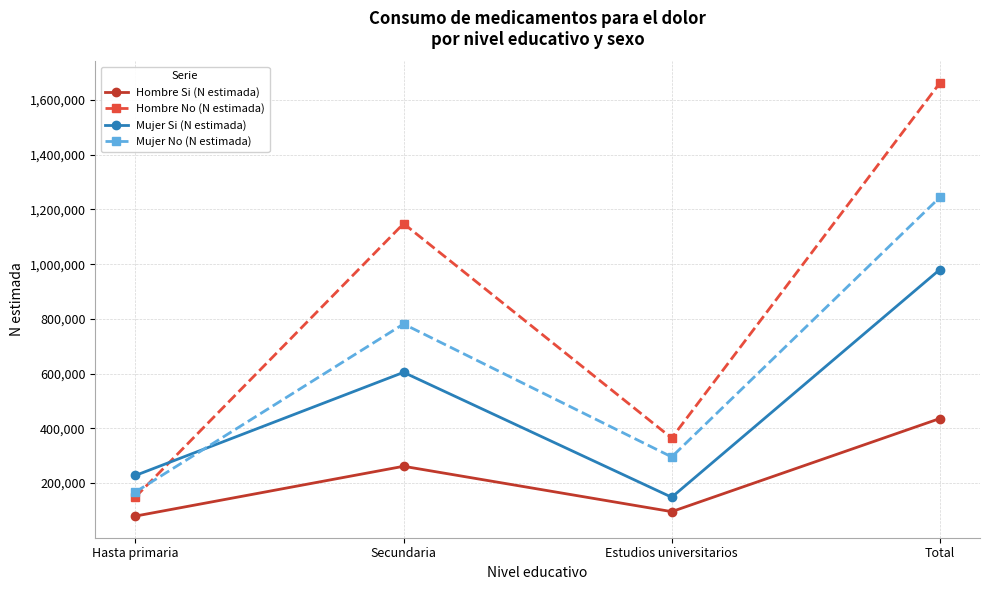

At which category is the sum across all series the highest?

Total